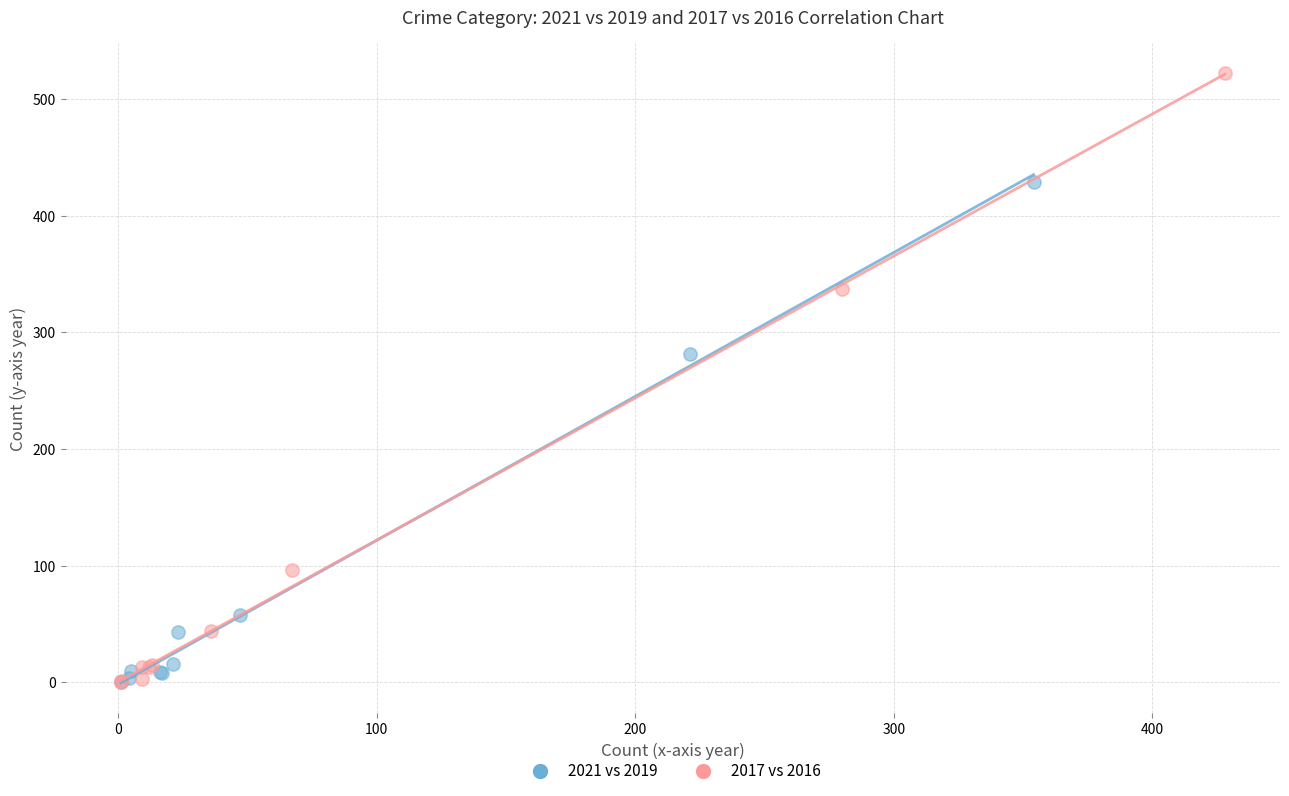

Which series contains the highest Y value?

2017 vs 2016